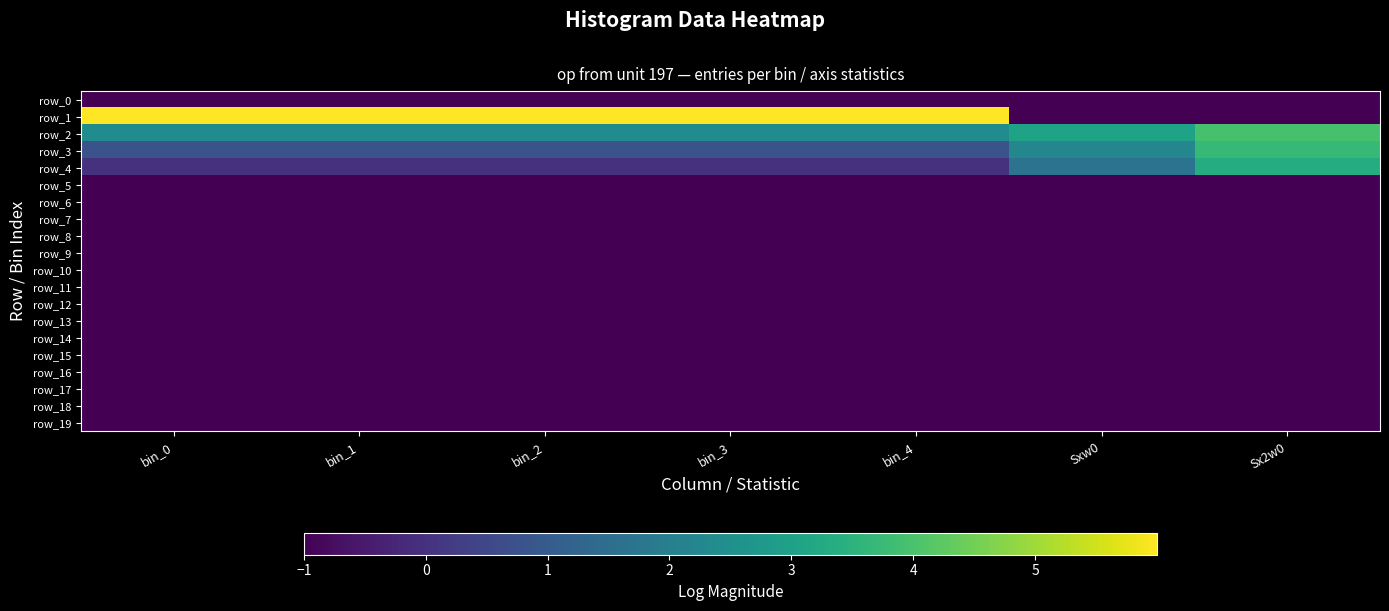

Is the value of row_5 at bin_4 greater than the value of row_19 at bin_3?

No